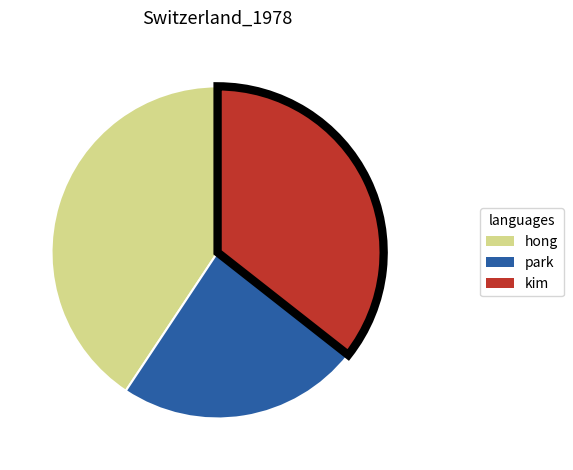

The park slice represents 9% of the pie. True or false?

False